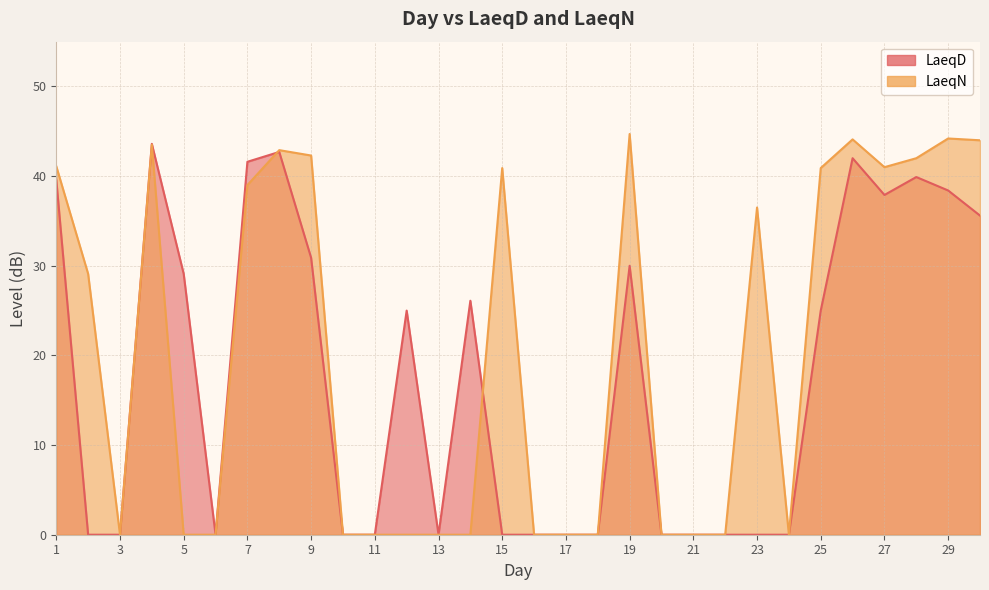

The LaeqD series shows 39.9 at 28. True or false?

True